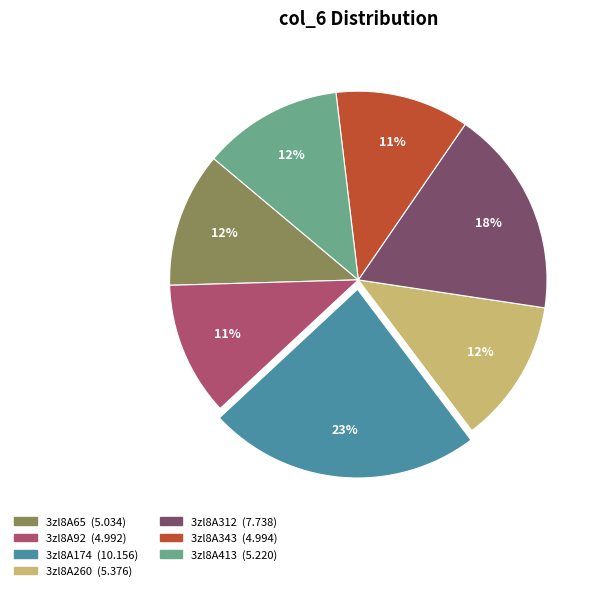

Combined, do 3zl8A65 and 3zl8A260 account for over 50%?

No